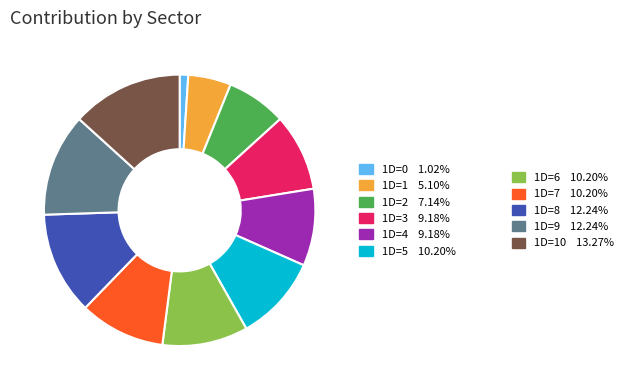

Is there any slice that represents more than half of the pie?

No